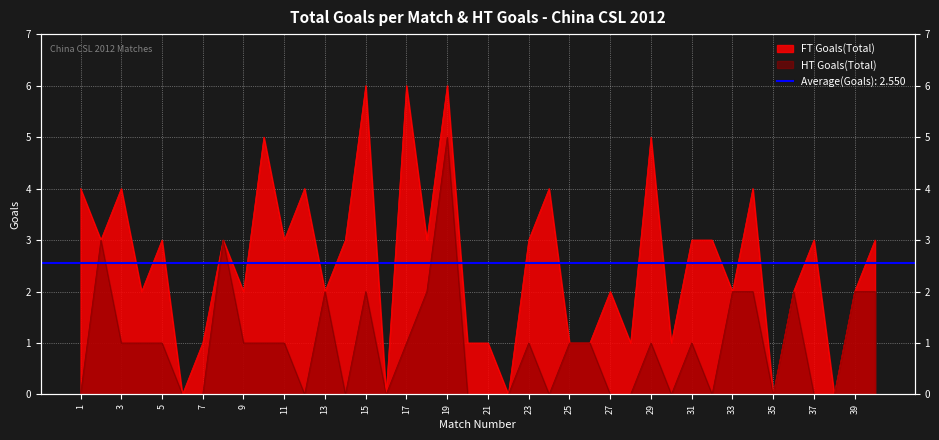

Does the chart display data point markers on the line(s)?

No